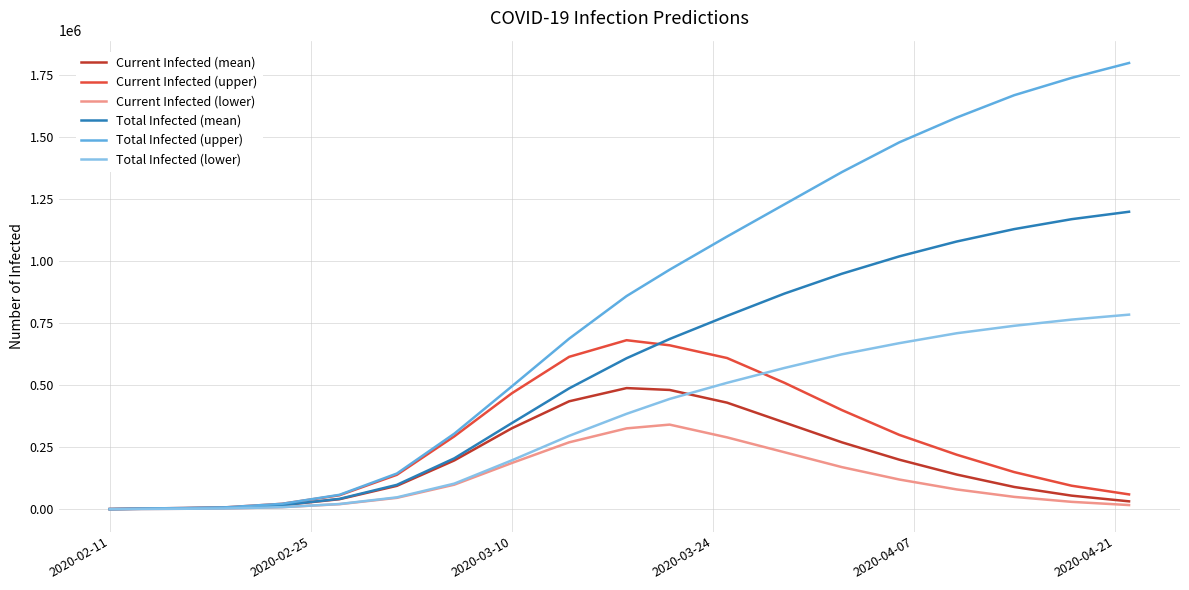

Which series has the widest spread of values?

Total Infected (upper)